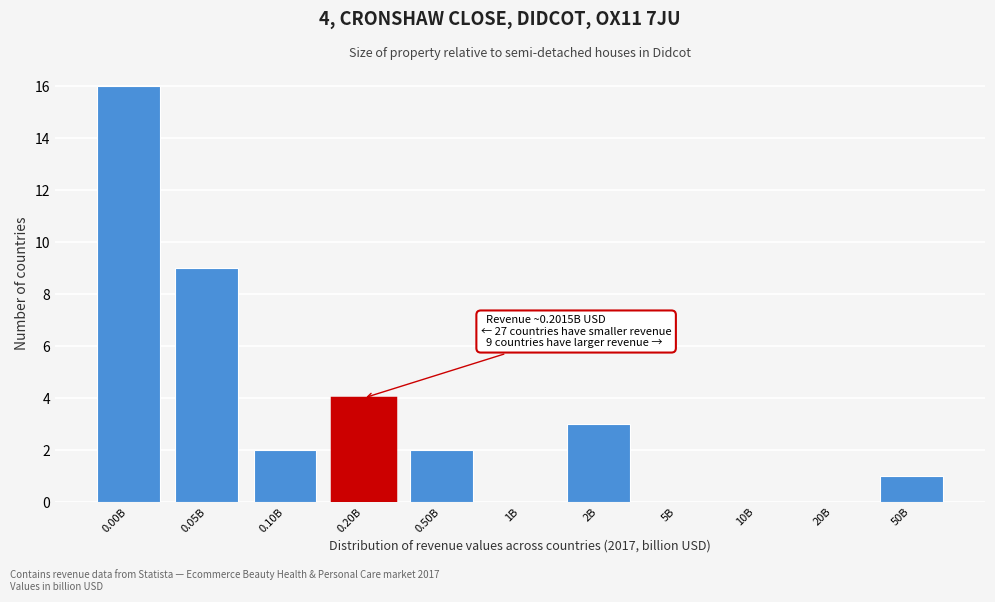

Reading right to left, extract all data points from this chart.

50B=1	20B=0	10B=0	5B=0	2B=3	1B=0	0.50B=2	0.20B=4	0.10B=2	0.05B=9	0.00B=16